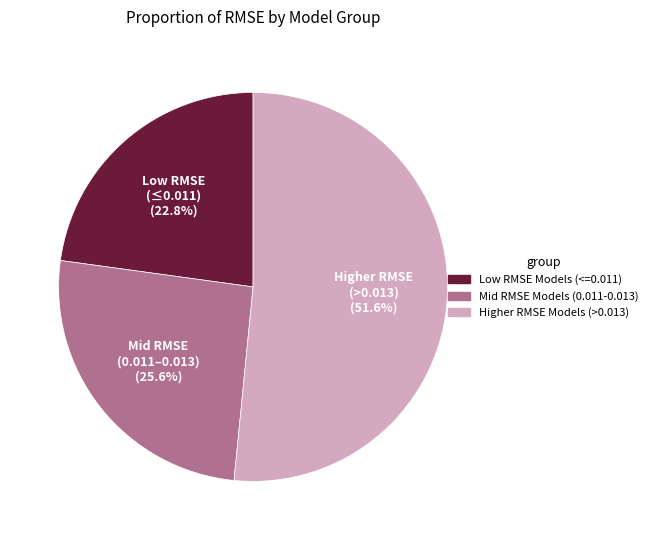

Does any single category account for the majority?

Yes